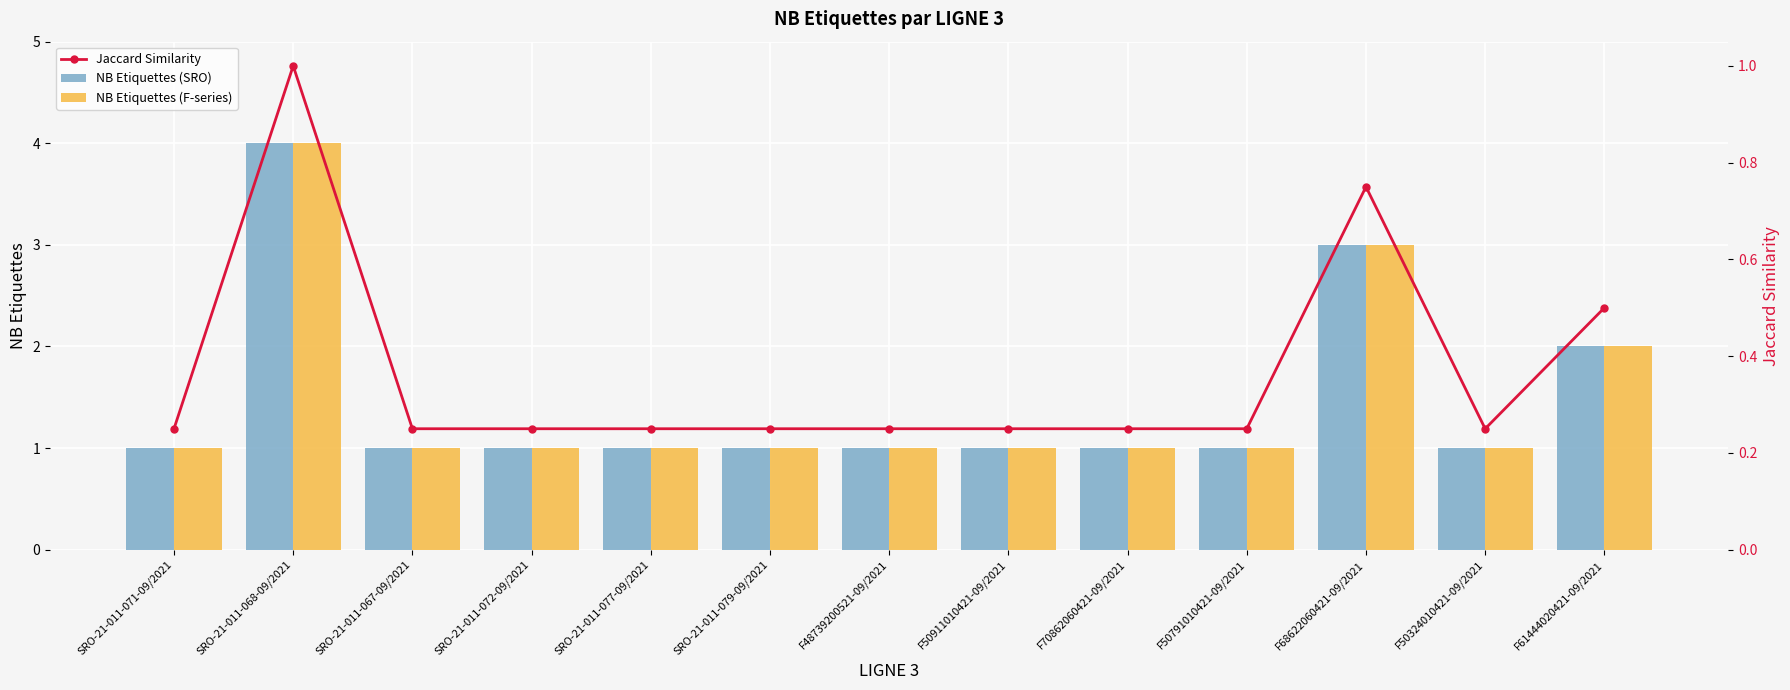

What is the greatest value displayed?

4.0